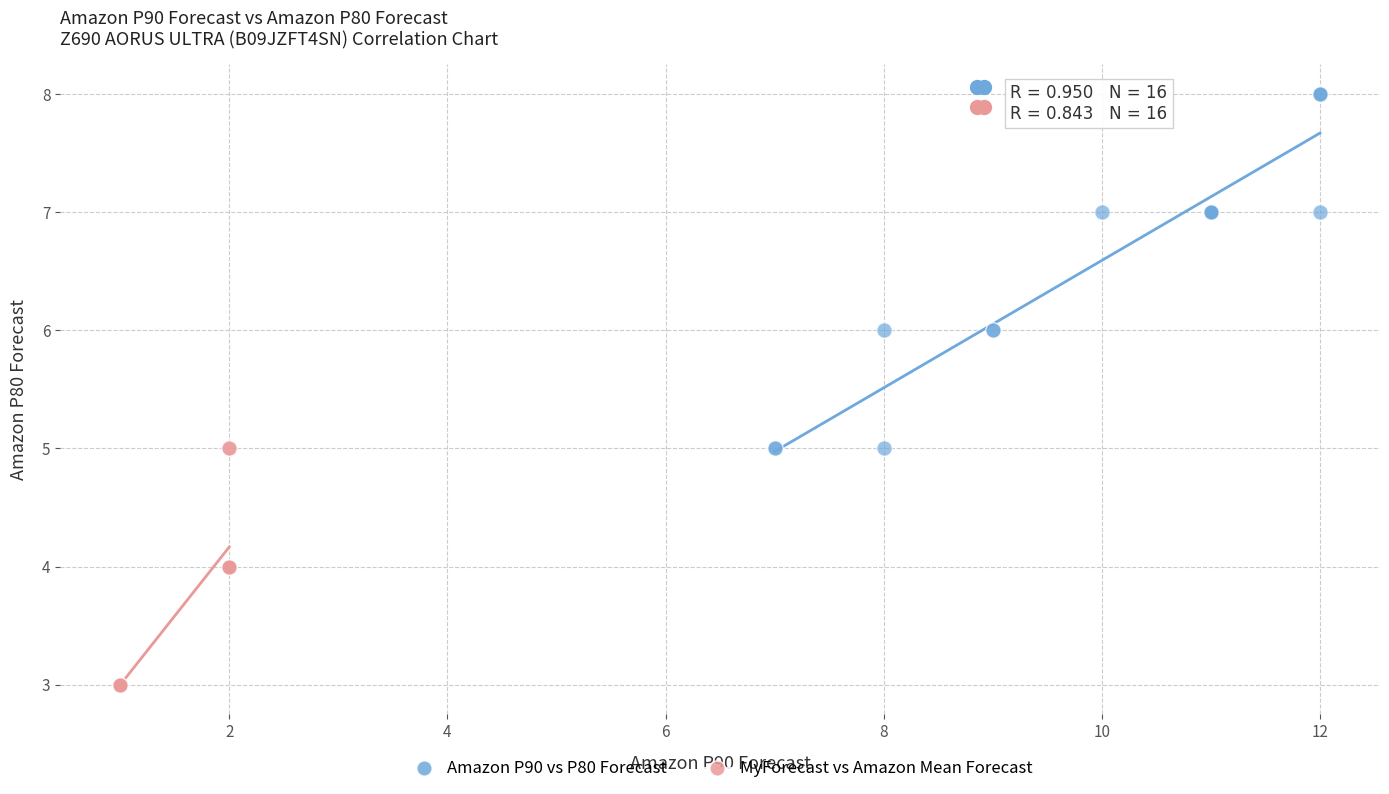

Which series contains the highest Y value?

Amazon P90 vs P80 Forecast